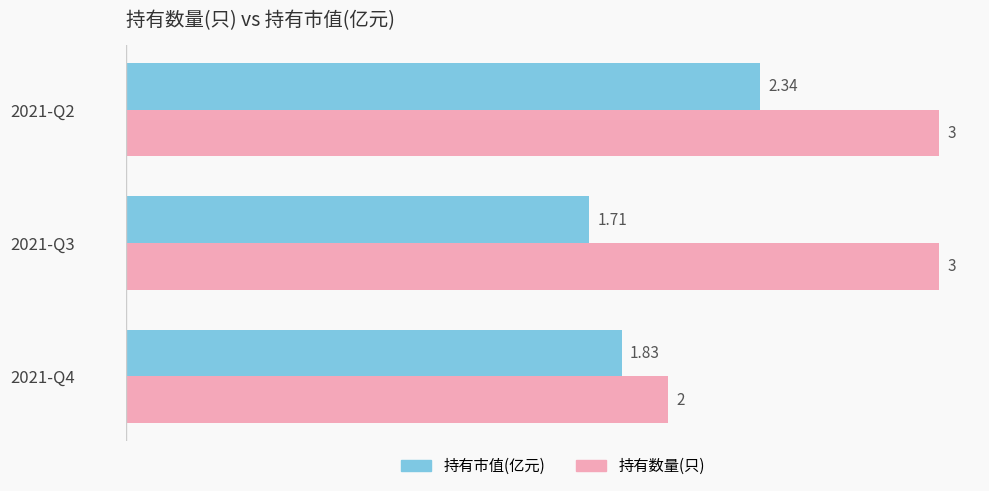

Which series changed the most between 2021-Q3 and 2021-Q2?

持有市值(亿元)